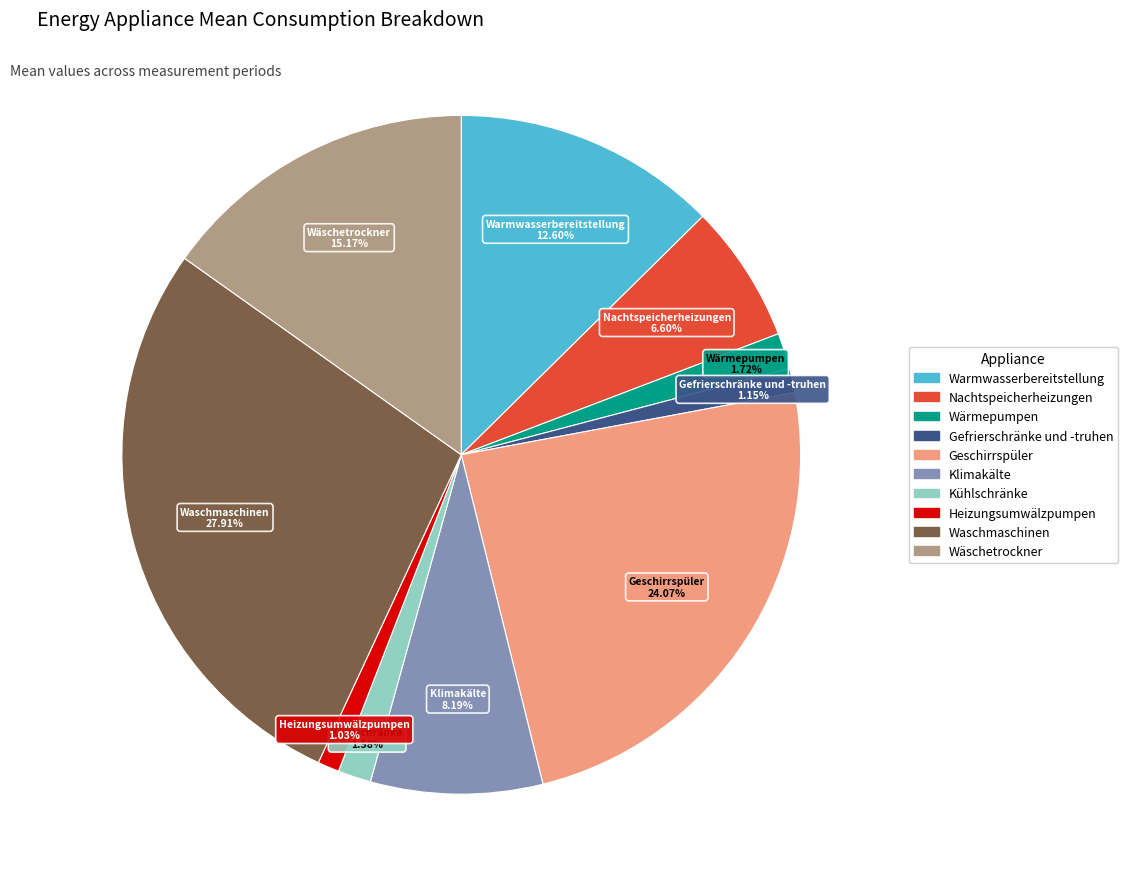

To the nearest percent, what is the difference between the largest and smallest slice percentages?

27%